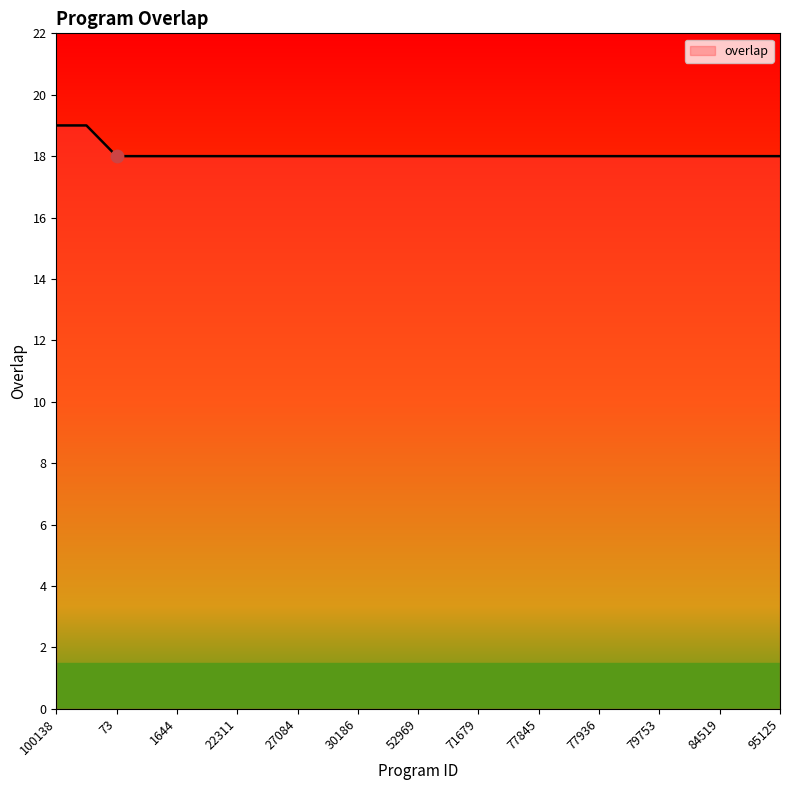

What is the greatest value displayed?

19